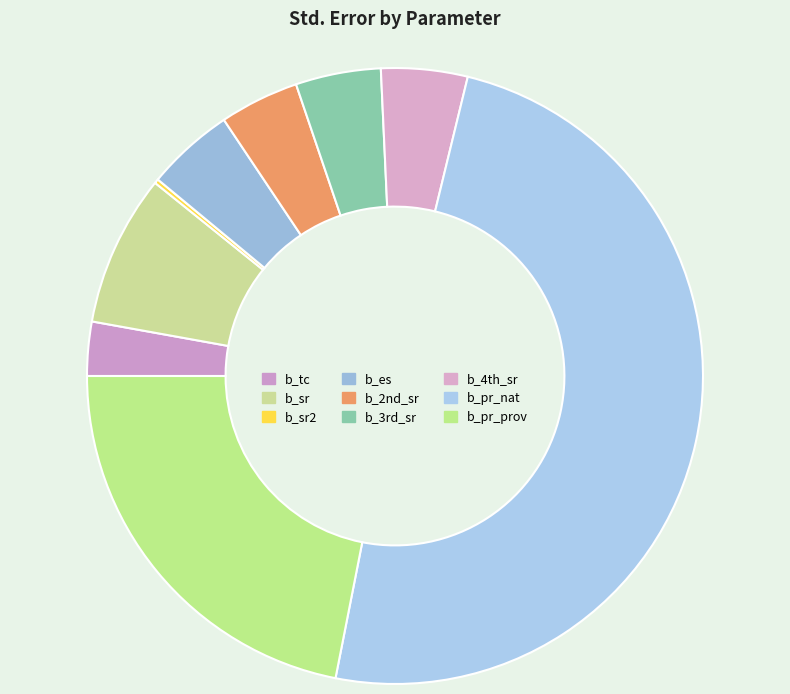

Which slice is the smallest?

b_sr2